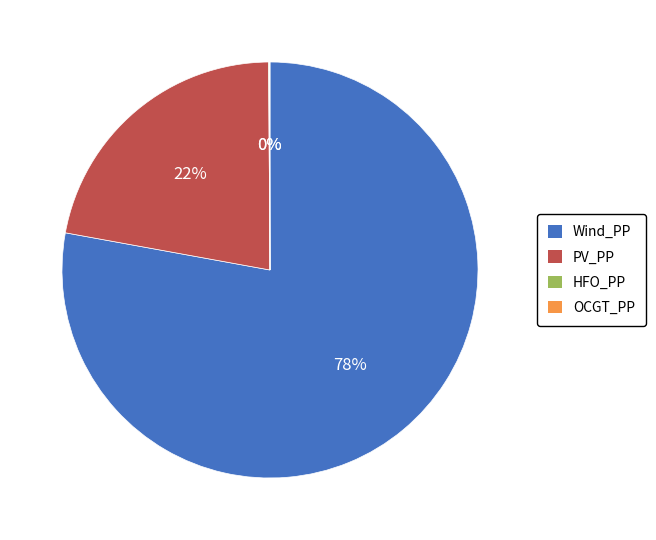

What is the ratio of the value at PV_PP to the value at Wind_PP?

0.3